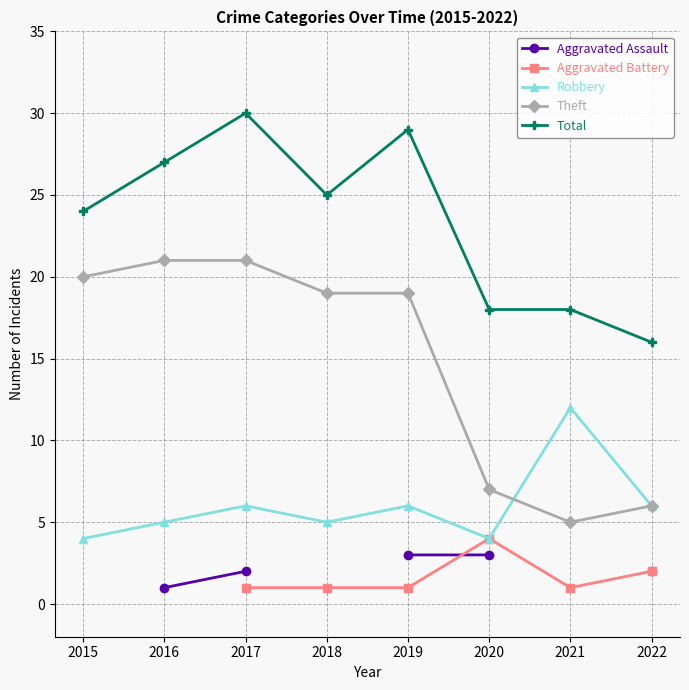

How many values in the Theft series are below 19?

3